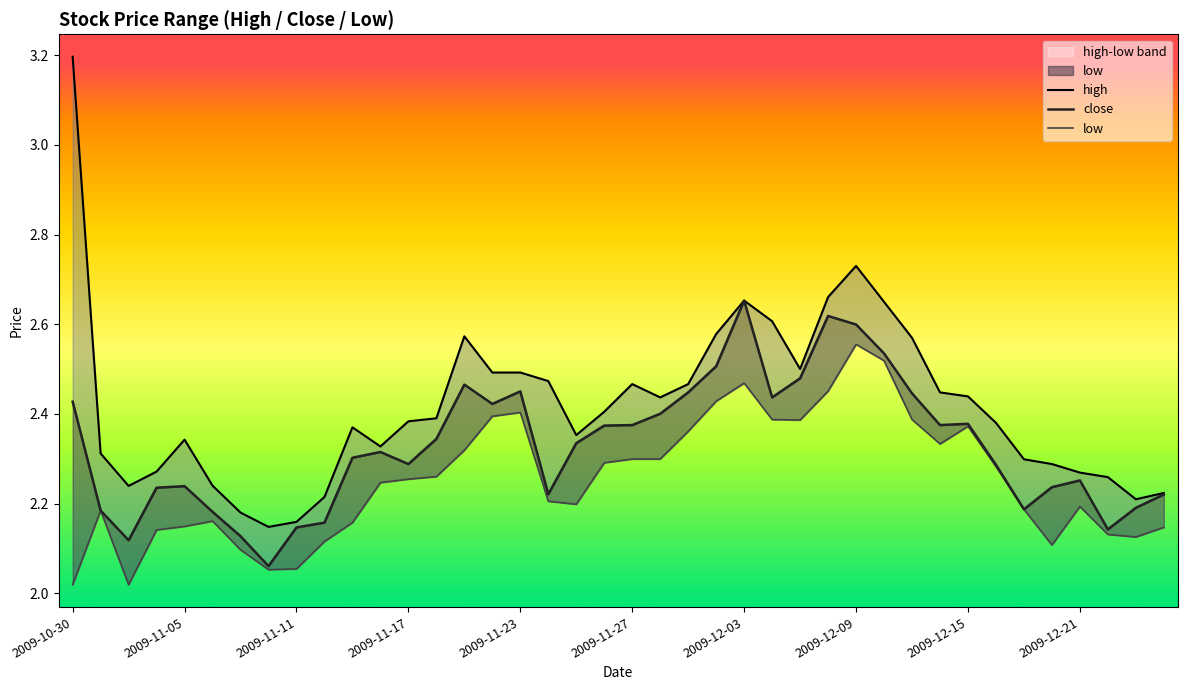

True or false: high and close cross at least once.

False